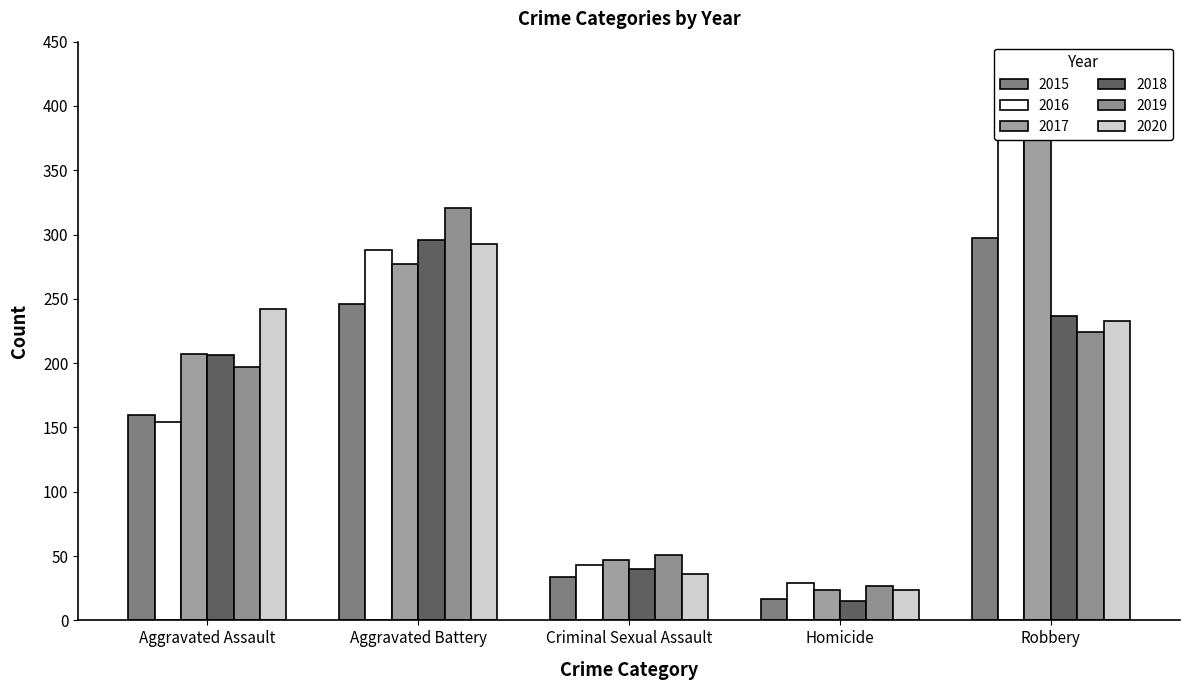

Which category has the highest value in the 2018 series?

Aggravated Battery